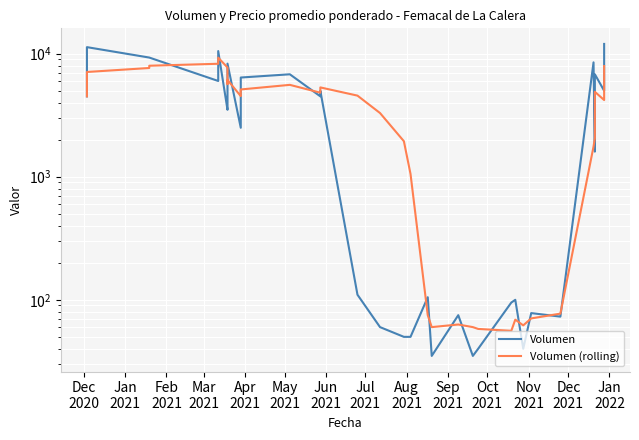

How many times do Volumen and Volumen (rolling) cross each other?

18